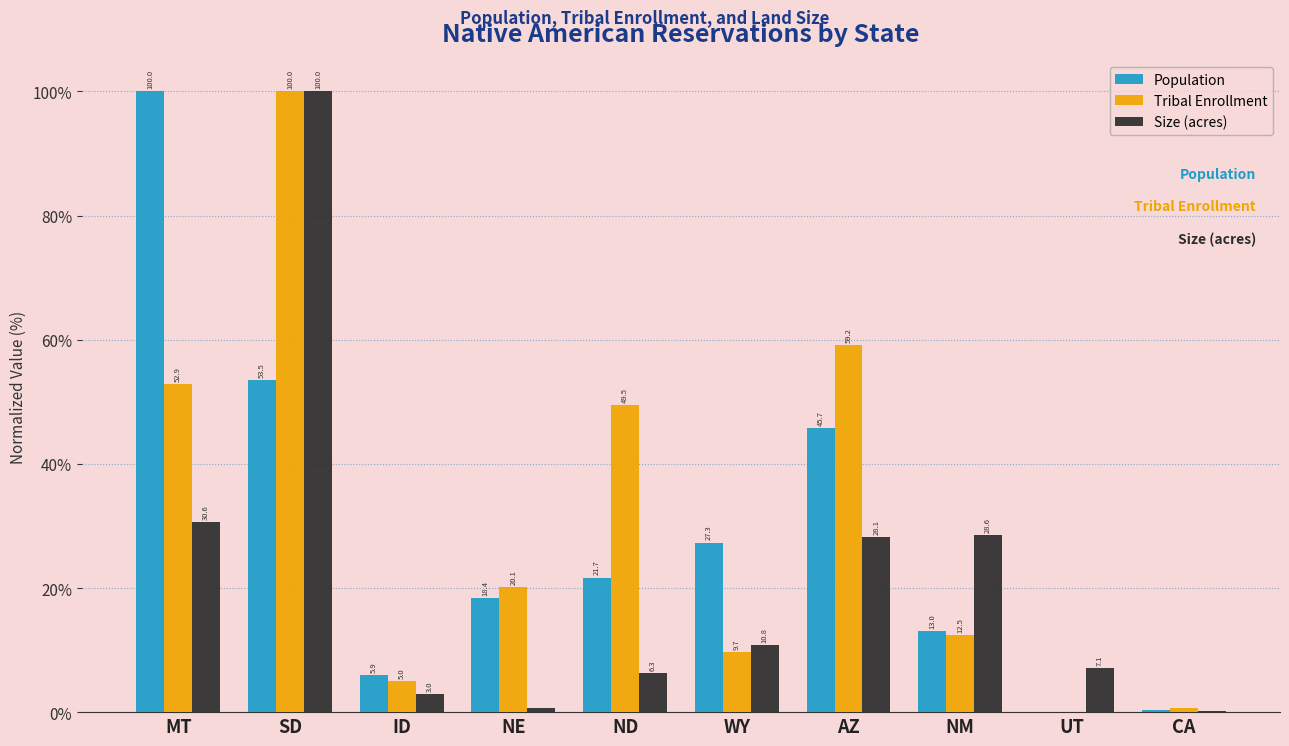

True or false: Population has a value of 5.9 at ID.

True